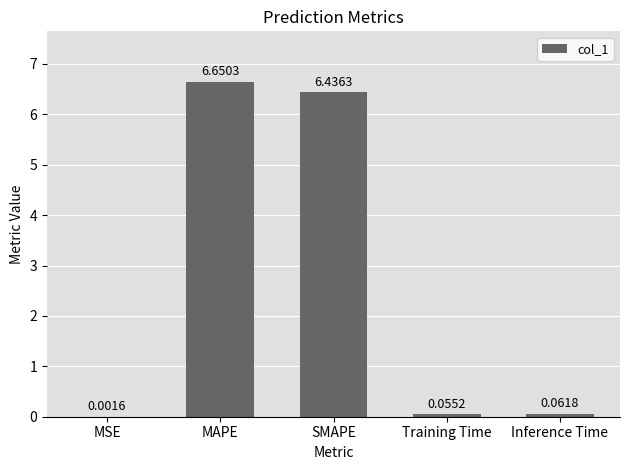

What is the change in value from SMAPE to Inference Time?

-6.4